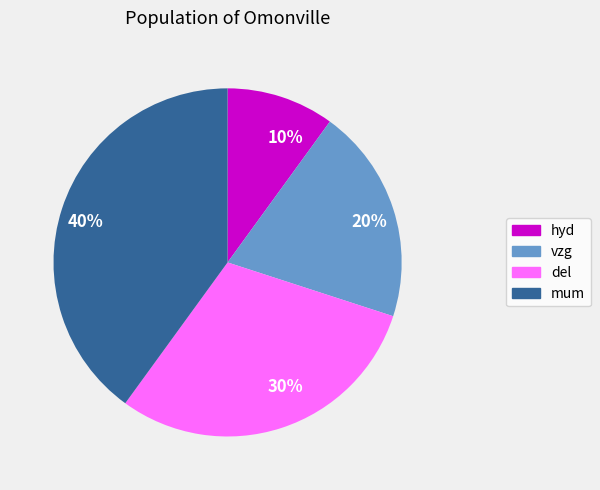

Which slice is the largest?

40%